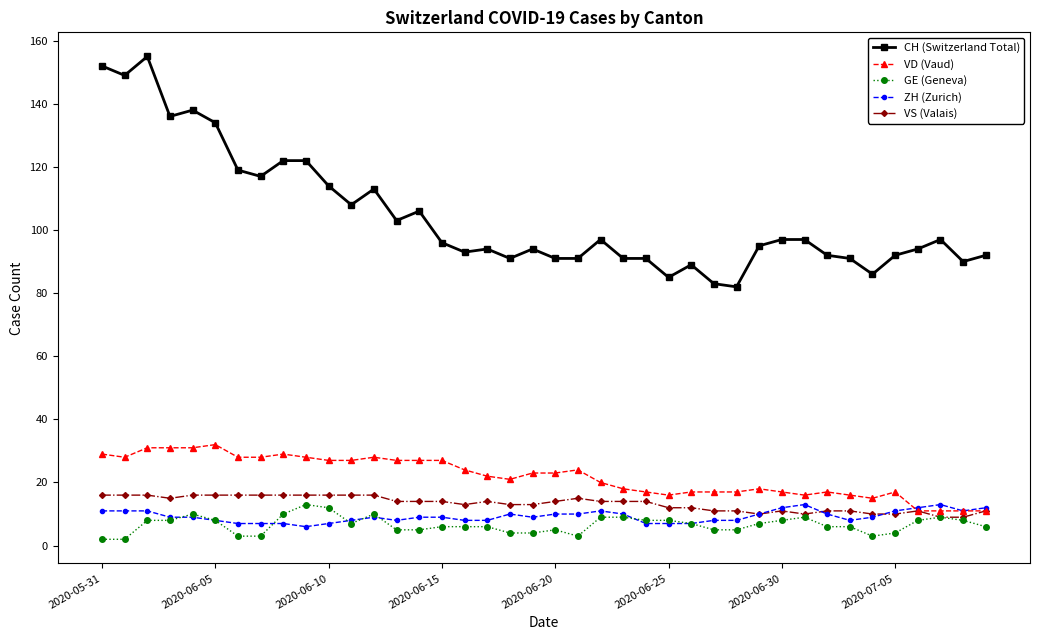

True or false: GE (Geneva) has more than 0 points higher than both neighbors.

True